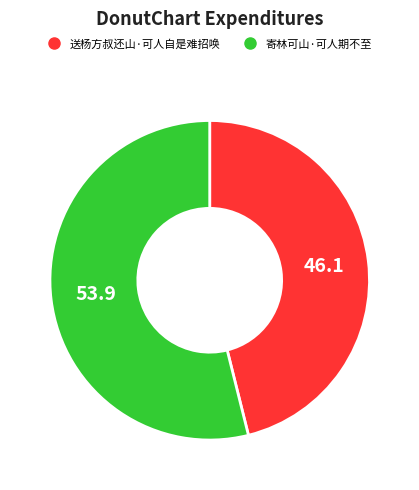

Which has a higher value, 寄林可山·可人期不至 or 送杨方叔还山·可人自是难招唤?

寄林可山·可人期不至